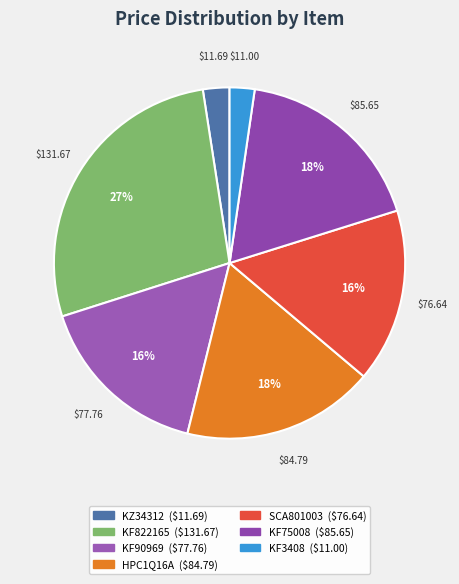

What is the ratio of the value at HPC1Q16A to the value at KF90969?

1.1